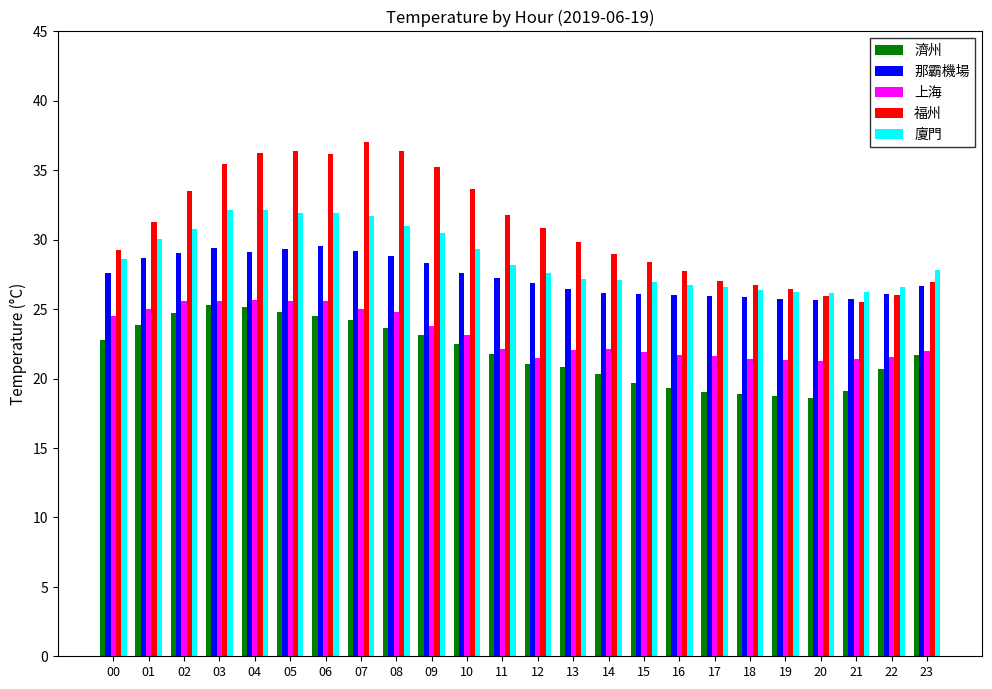

At how many categories does at least one series exceed 22?

24